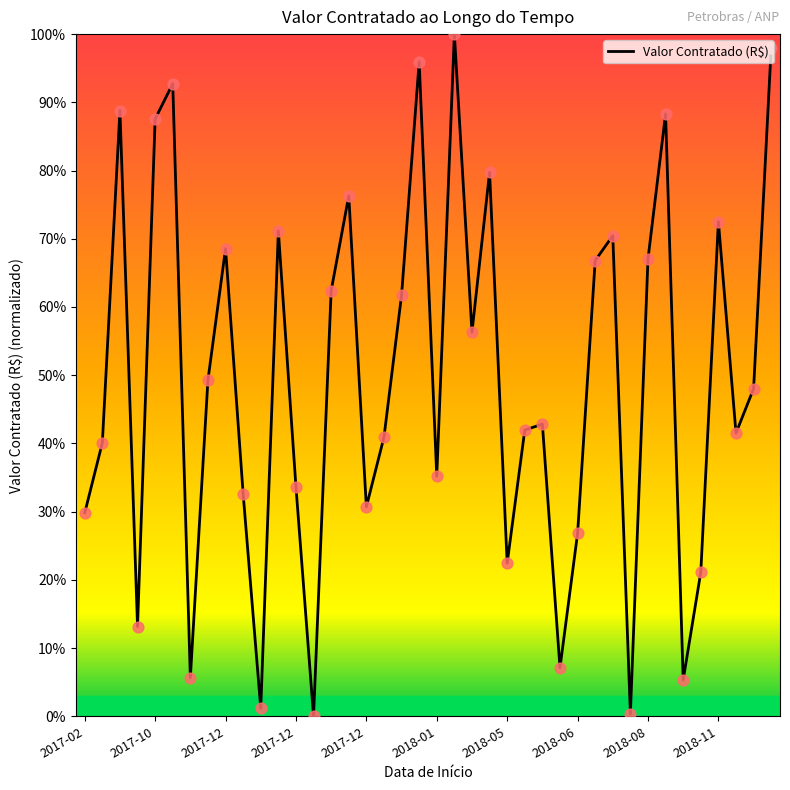

What is the maximum value shown in the chart?

100.0